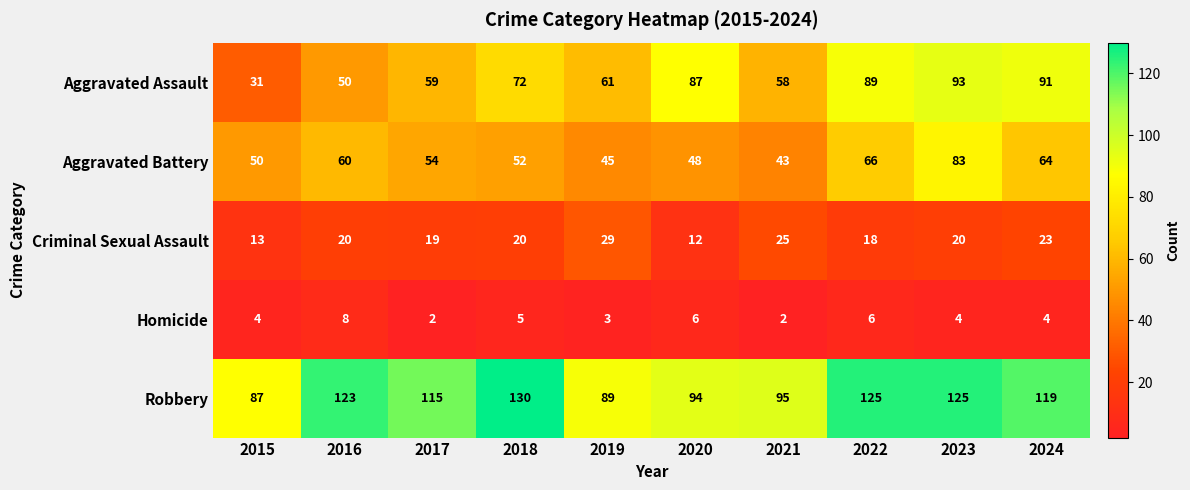

How many data points does each series have?

10